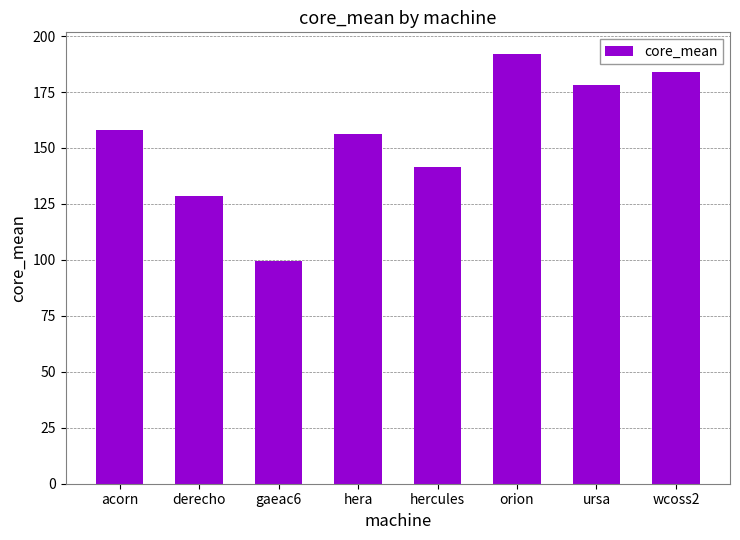

List the labels in order of value, smallest first.

gaeac6, derecho, hercules, hera, acorn, ursa, wcoss2, orion